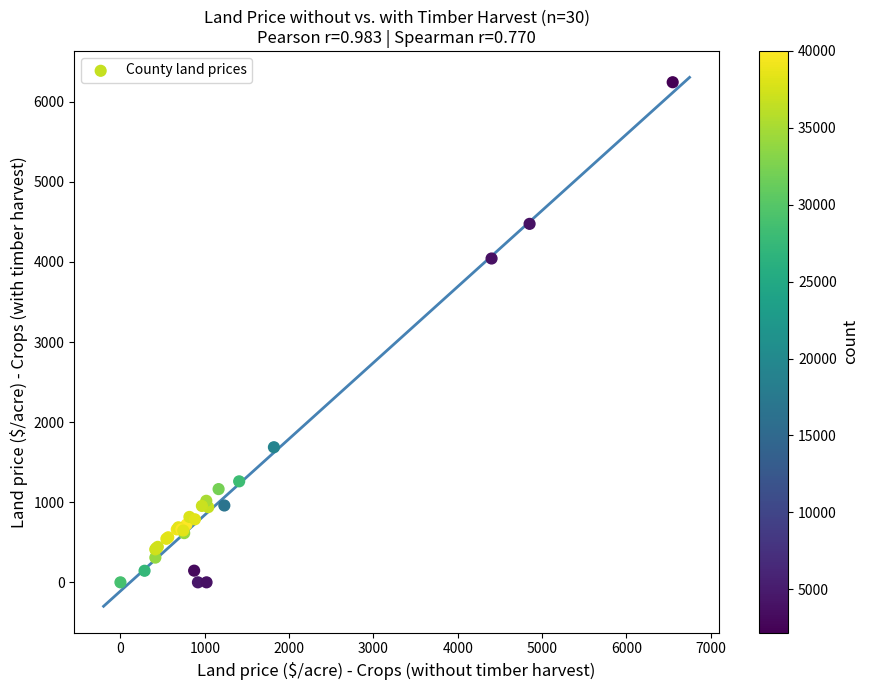

What Y value in the scatter plot is closest to 3121?

4042.9